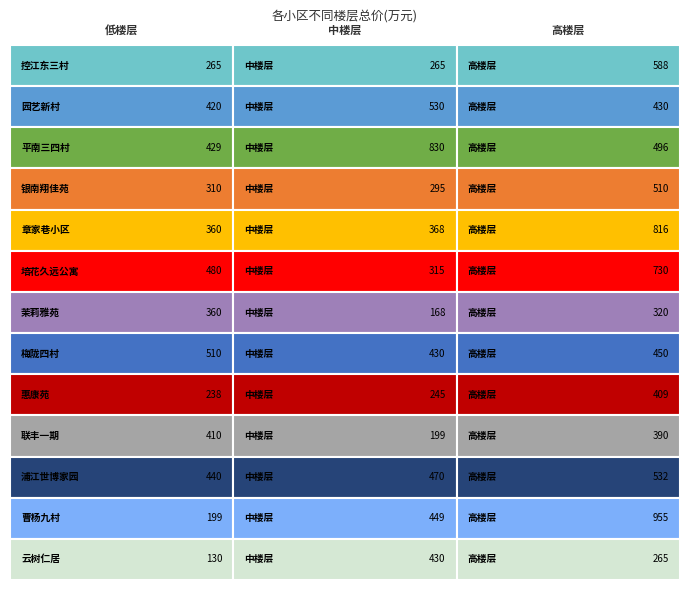

What is the sum of all 中楼层 values?

4994